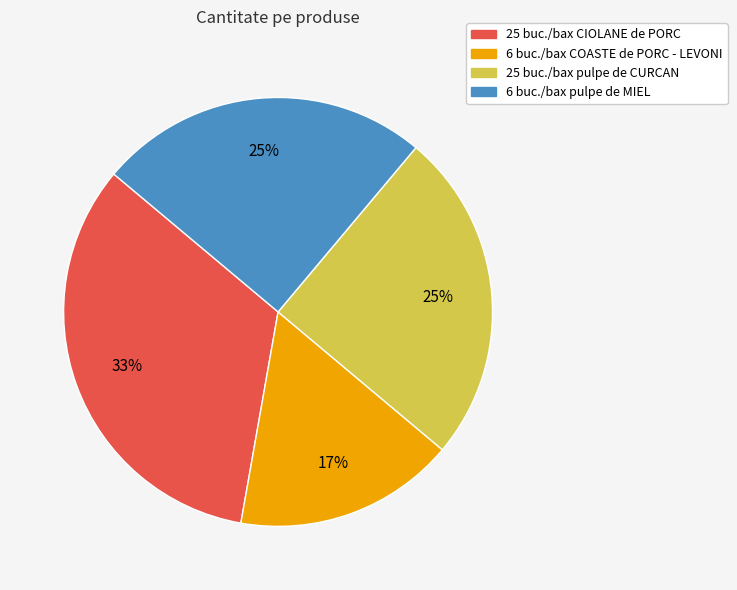

Combined, do 6 buc./bax COASTE de PORC - LEVONI and 25 buc./bax pulpe de CURCAN account for over 50%?

No